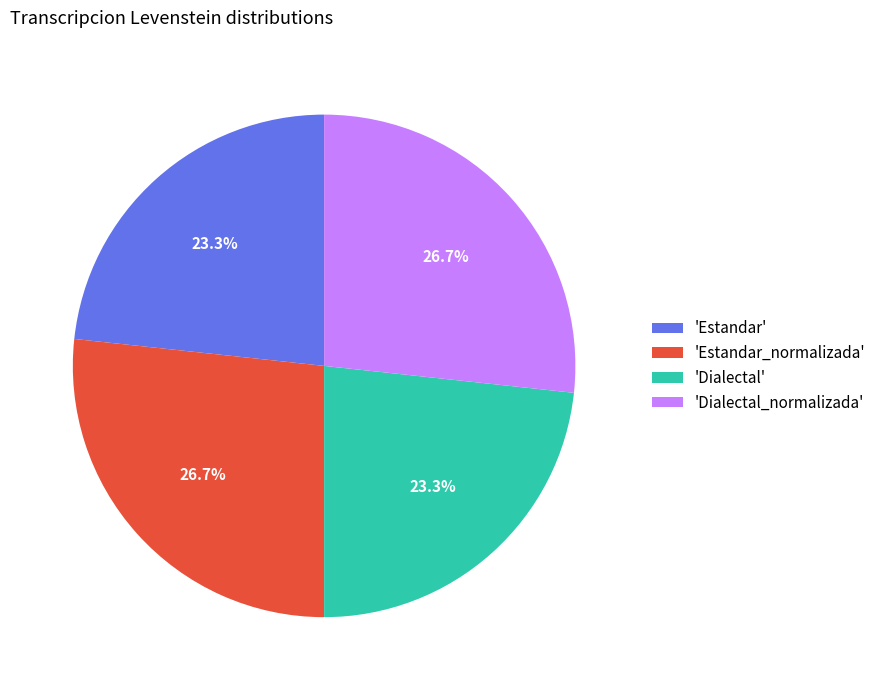

What is the ratio of the value at 'Estandar' to the value at 'Estandar_normalizada'?

0.9